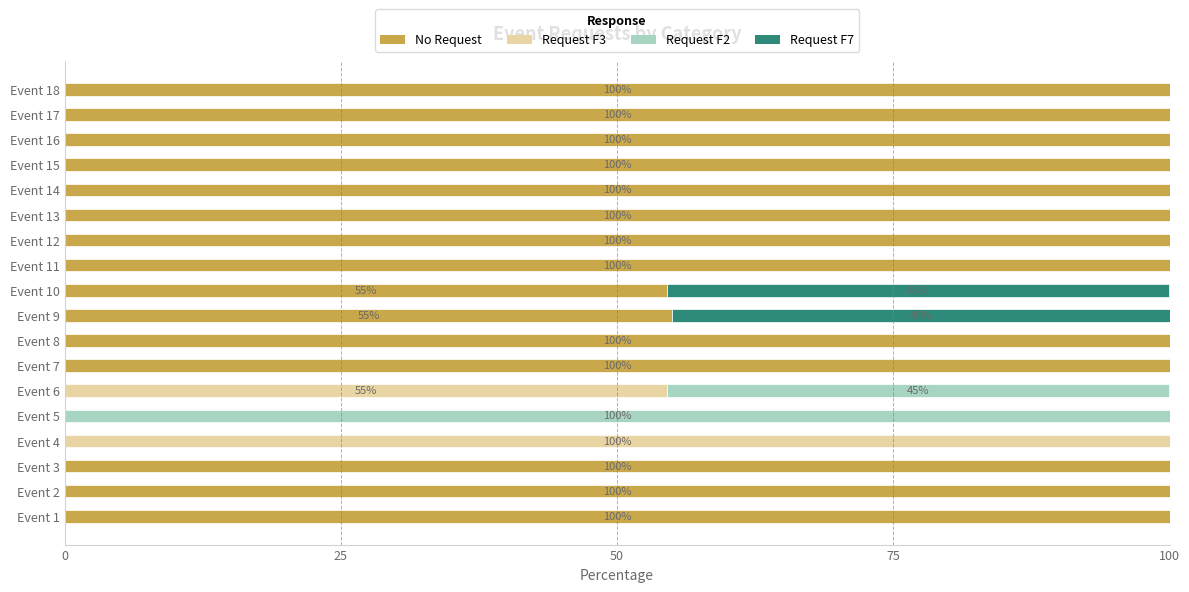

Is it true that No Request equals 100.0 at Event 11?

True